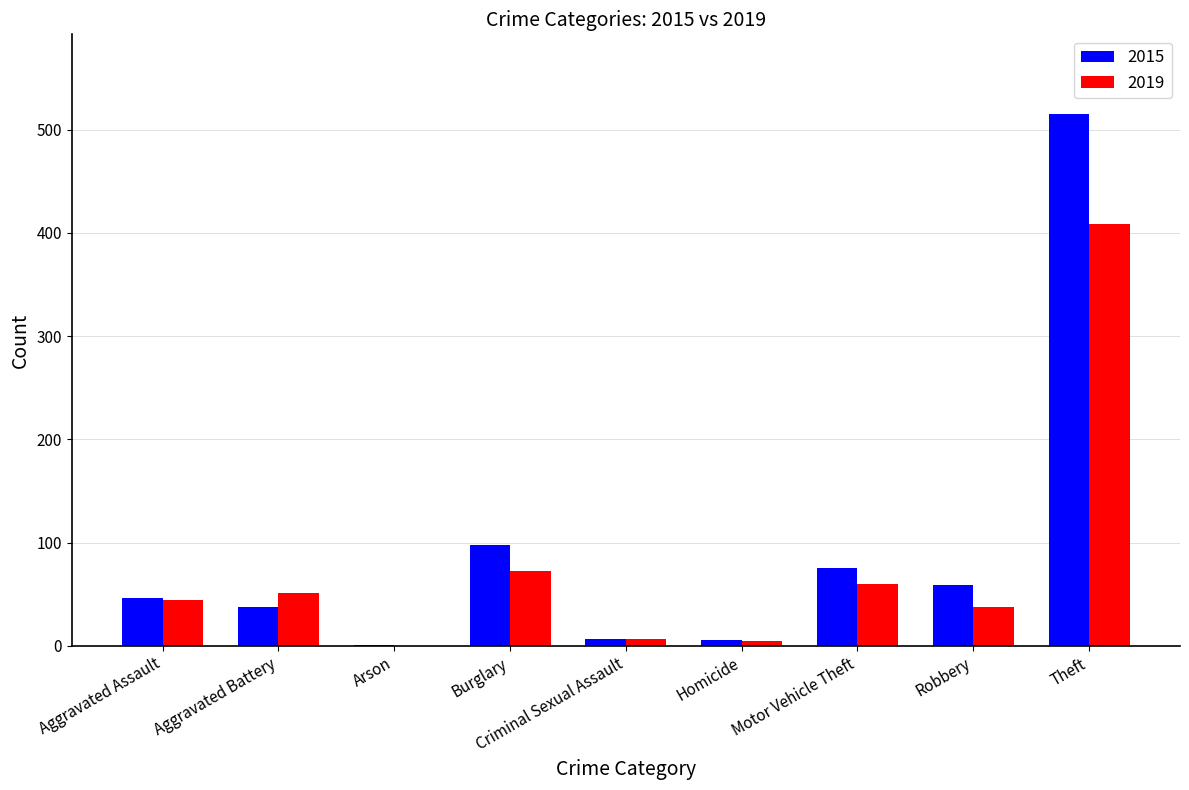

What are all the series names shown in the legend?

2015, 2019